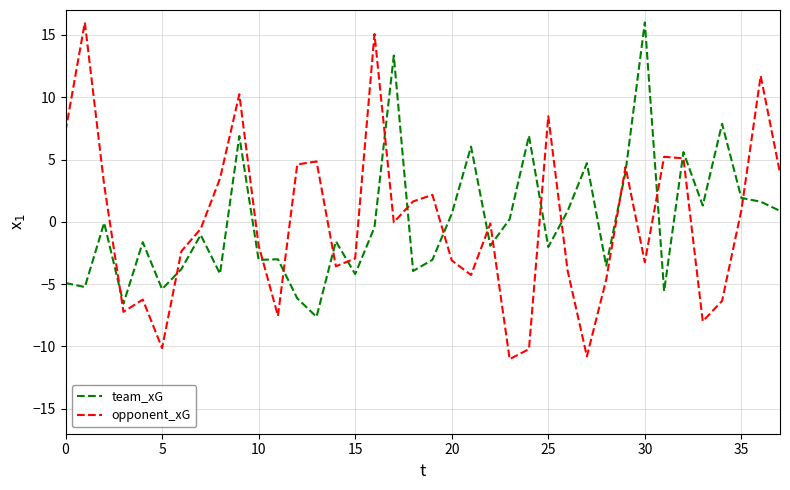

What is the difference between the maximum and minimum values in the team_xG series?

23.6